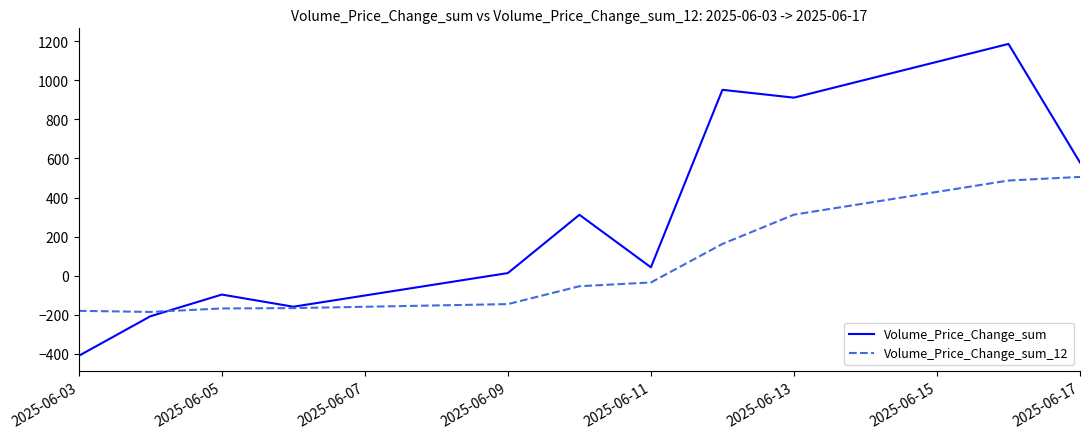

What is the minimum value shown in the chart?

-409.5